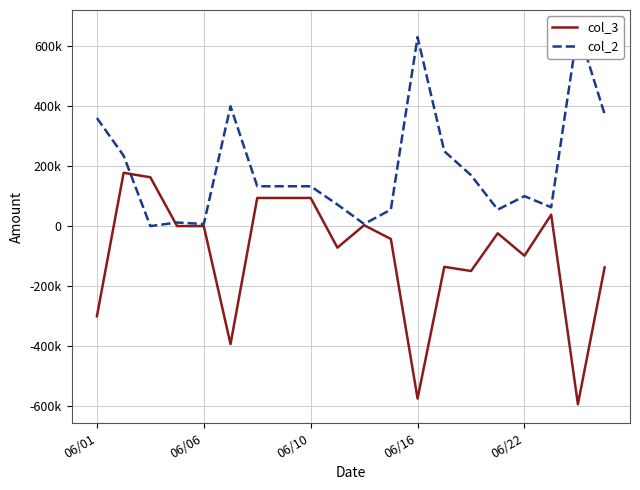

What is the approximate value of col_2 at 18, to the nearest 100?

659000